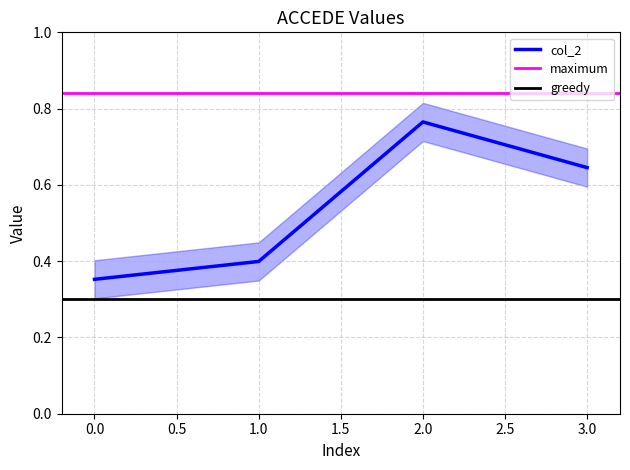

Is this an area chart (filled region under the line)?

No